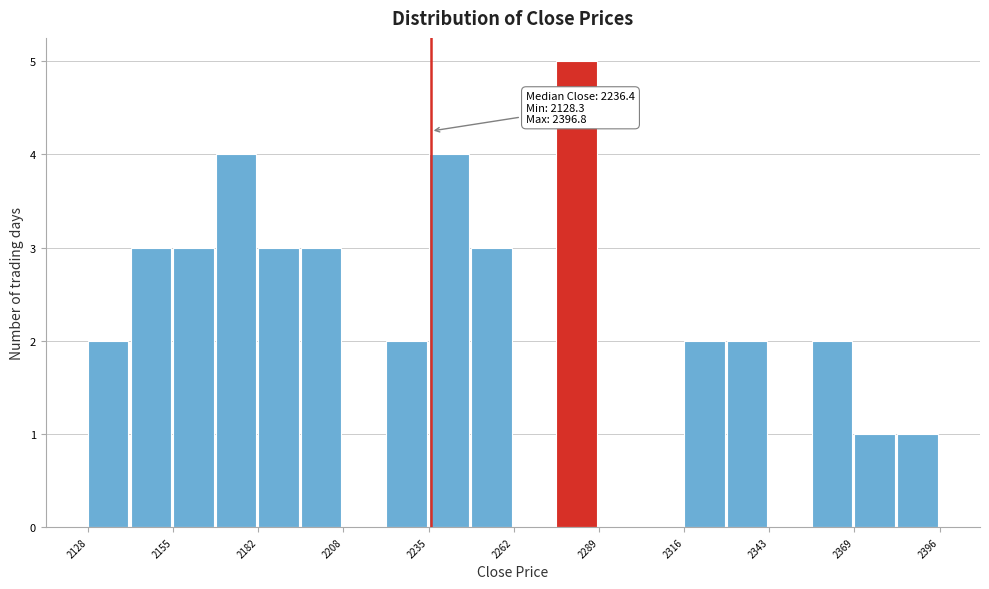

Read against the x-axis, roughly where is the centre of the tallest bar?

2280